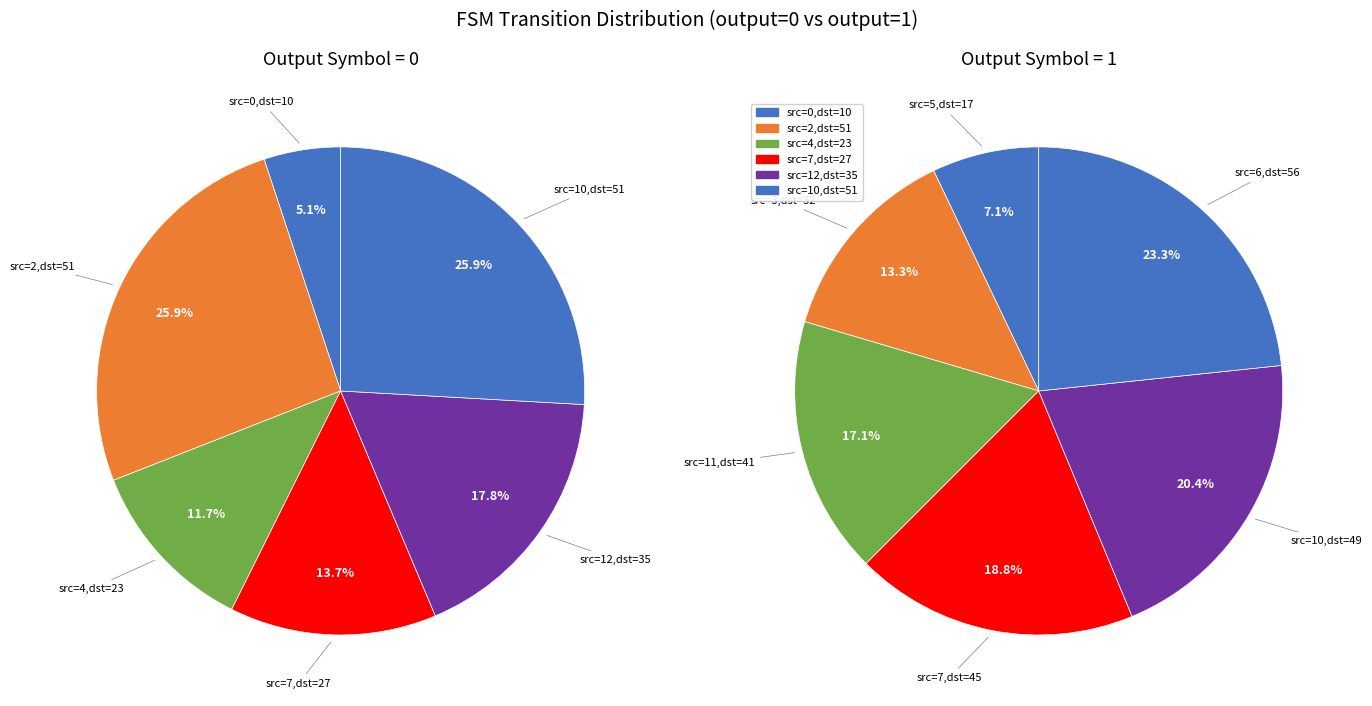

Combined, what portion of the pie is 0 and 5?

37.2%